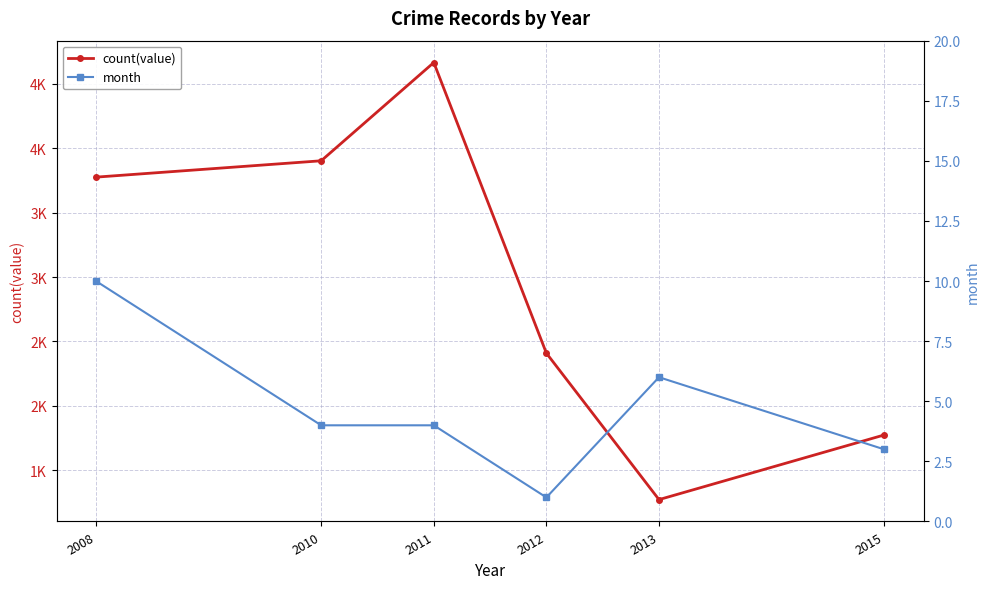

Rank the categories by month value from highest to lowest.

2008, 2013, 2010, 2011, 2015, 2012